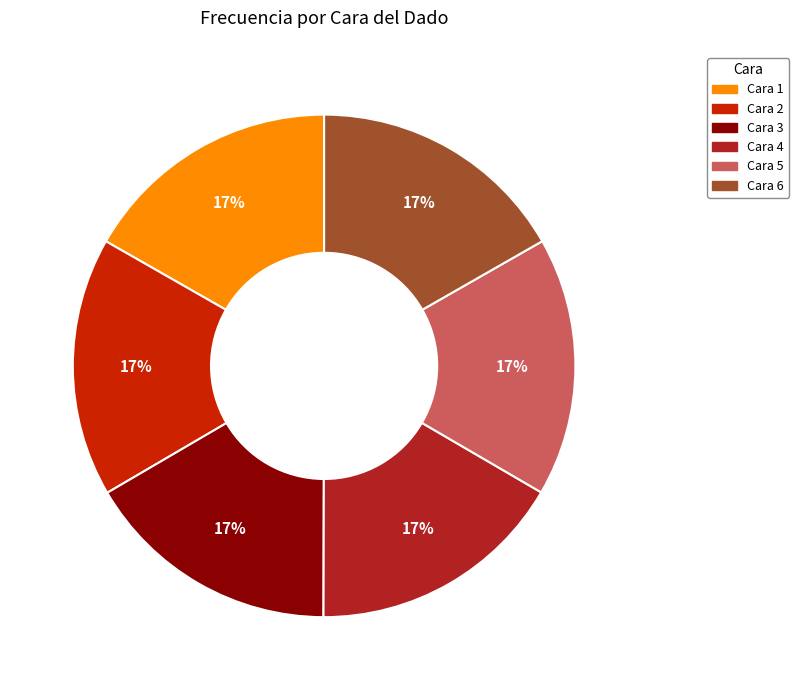

How many segments does this pie chart have?

6